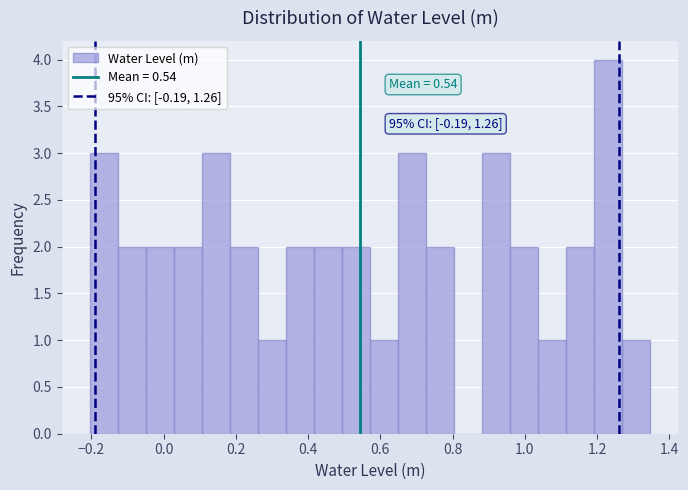

Around what value on the x-axis is the tallest bar? Give the approximate position of its centre, as read against the axis.

1.24